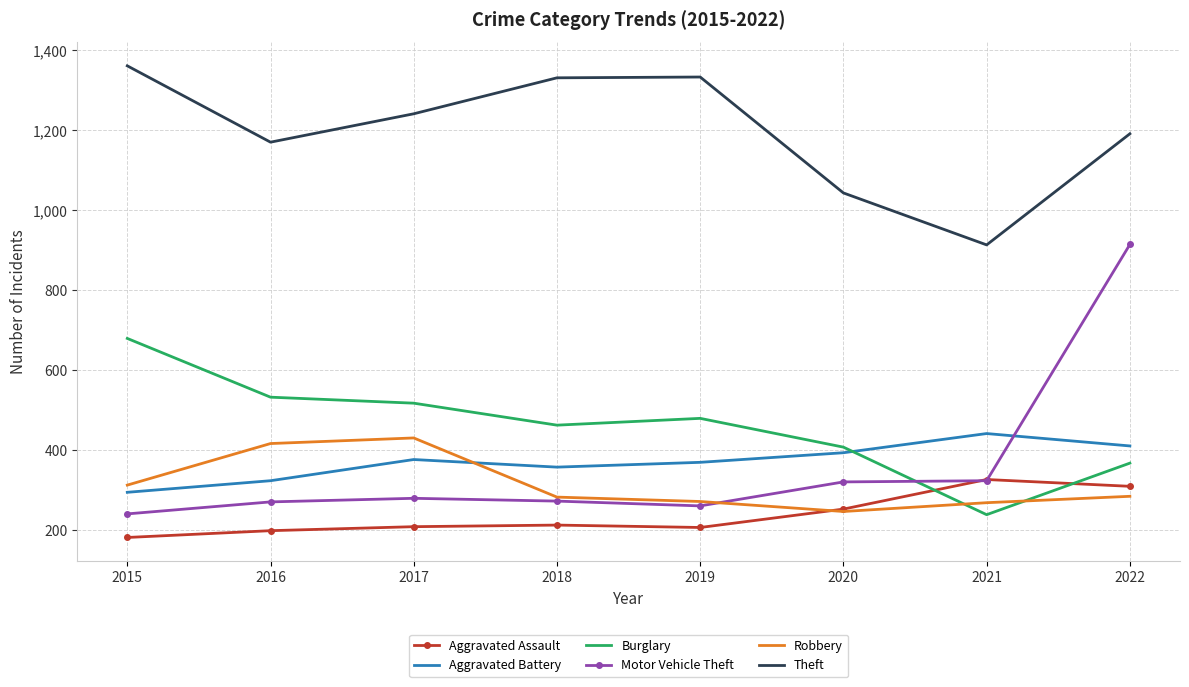

What is the minimum value for Motor Vehicle Theft?

240